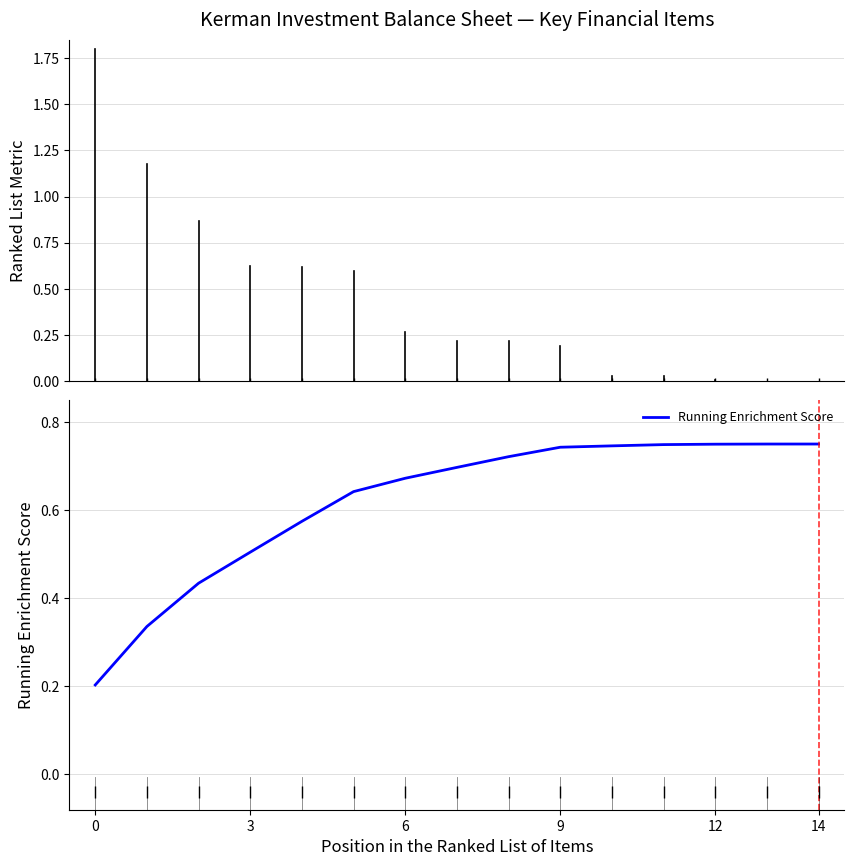

Reading right to left, what are all the values shown in this chart?

0.8	0.7	0.7	0.7	0.7	0.7	0.7	0.7	0.7	0.6	0.6	0.5	0.4	0.3	0.2